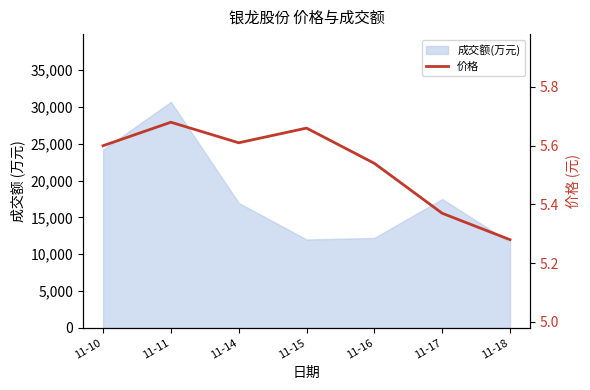

What is the maximum value shown in the chart?

5.7